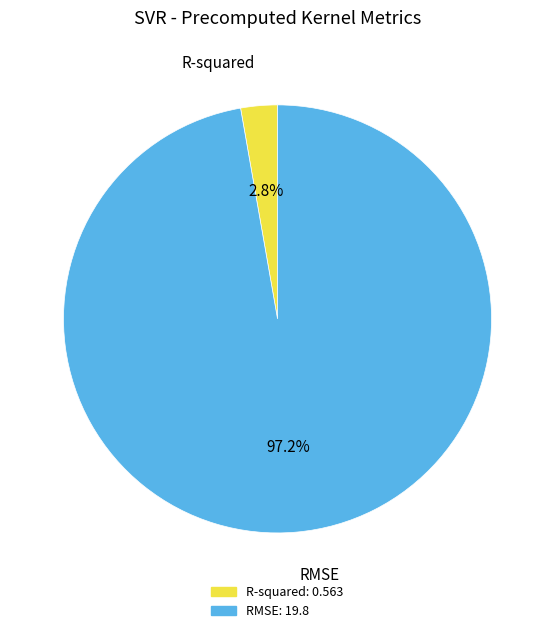

How much of the chart is everything except R-squared?

97.2%